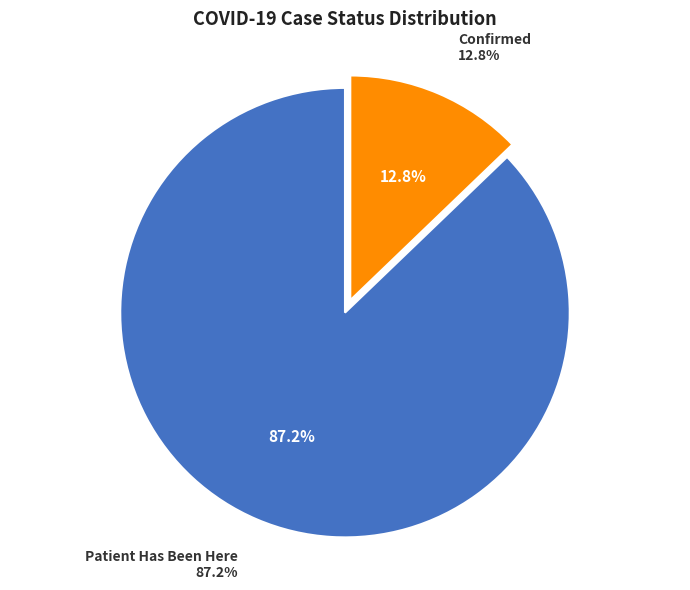

Count the number of slices in the pie.

2